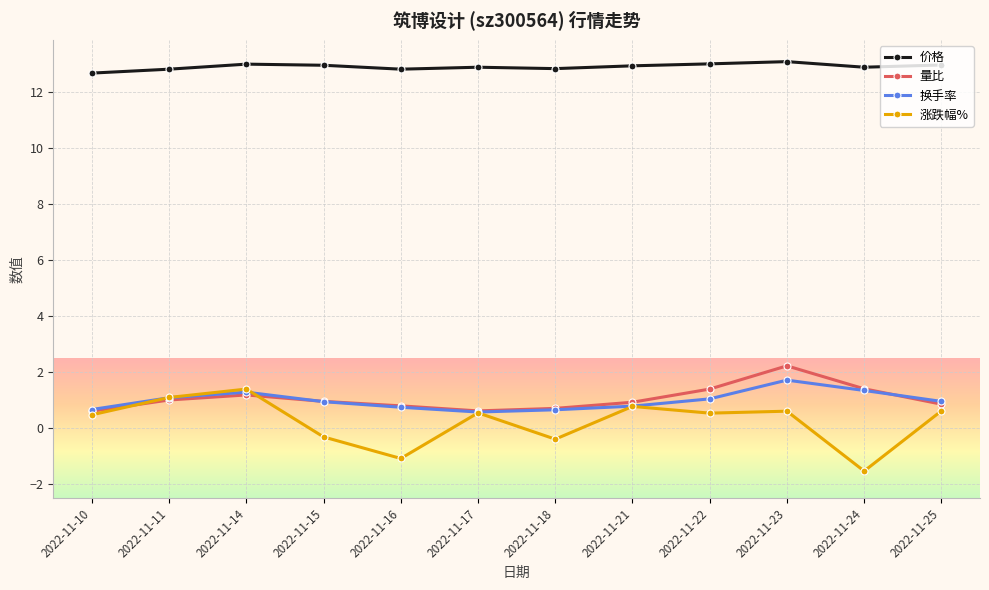

True or false: 价格 and 涨跌幅% intersect in this chart.

False